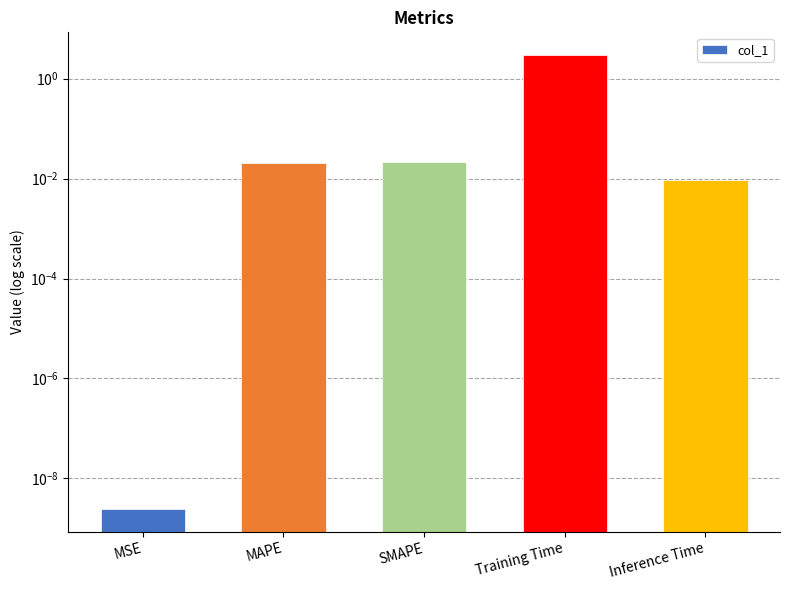

What is the maximum value shown in the chart?

3.0